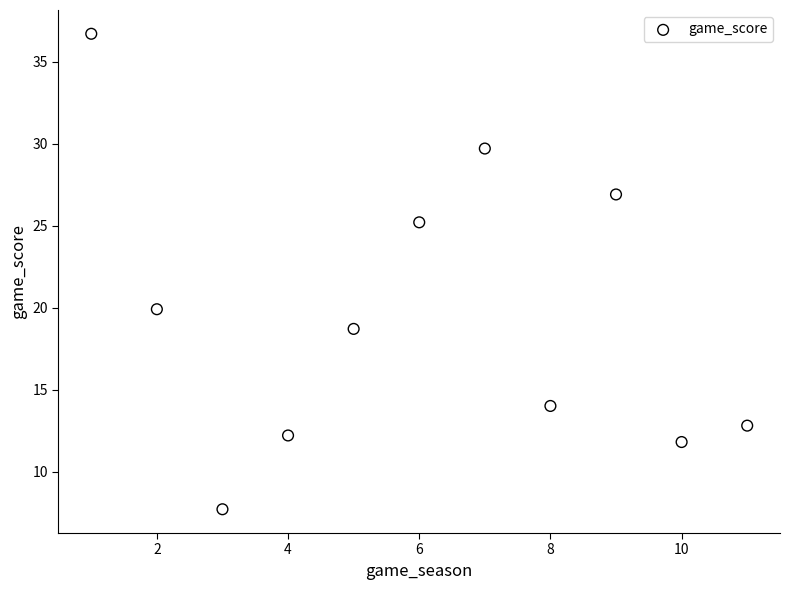

What Y value in the scatter plot is closest to 22?

19.9